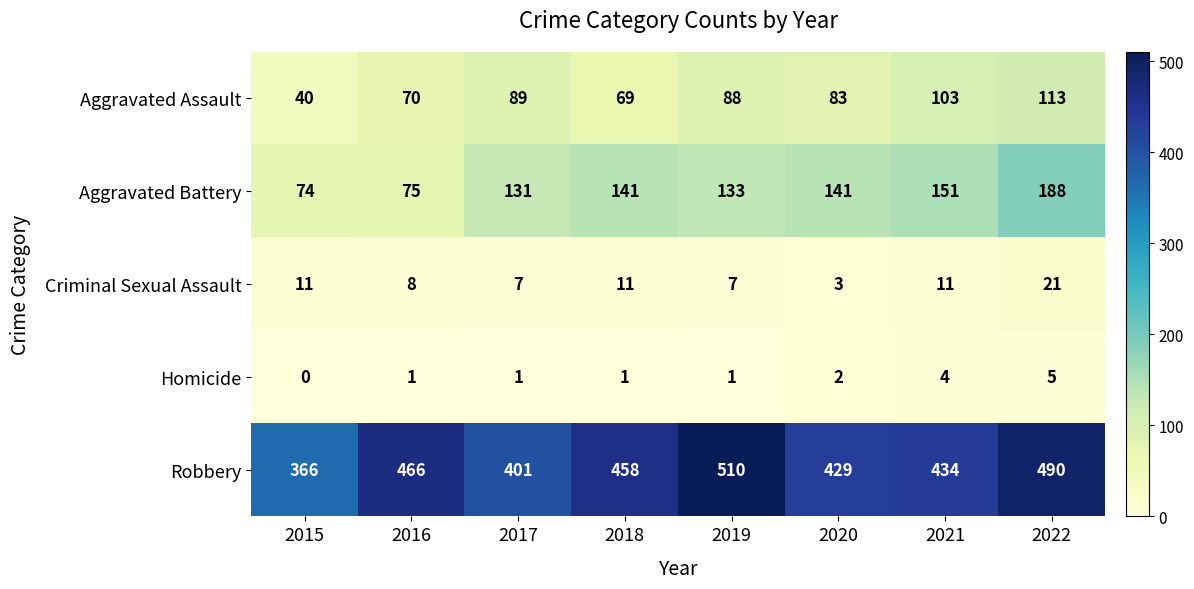

Is the value of Aggravated Assault at 2018 greater than the value of Aggravated Battery at 2015?

No